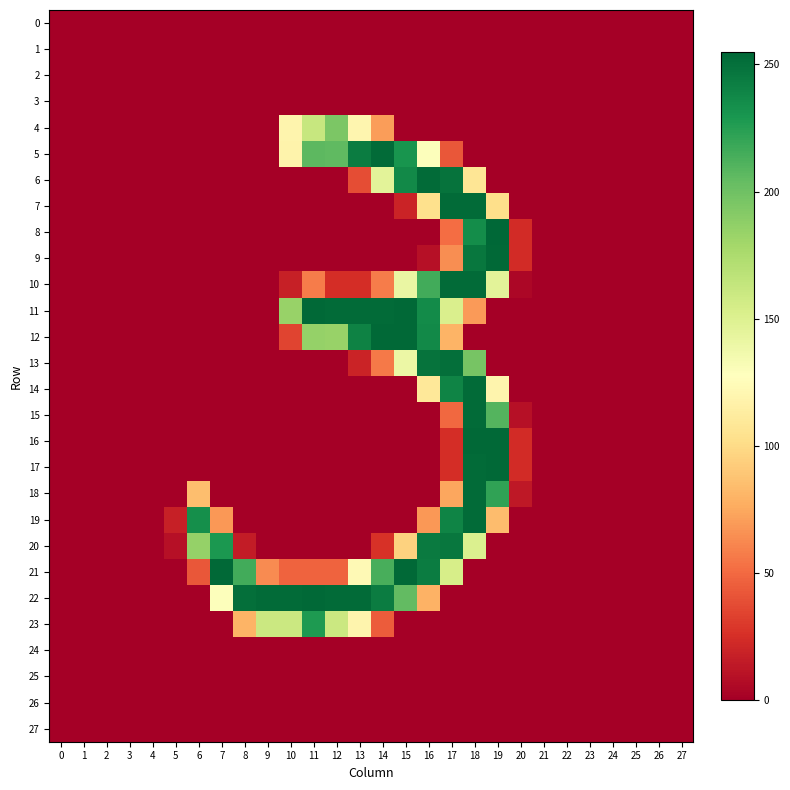

Which category has the highest value across all series?

19